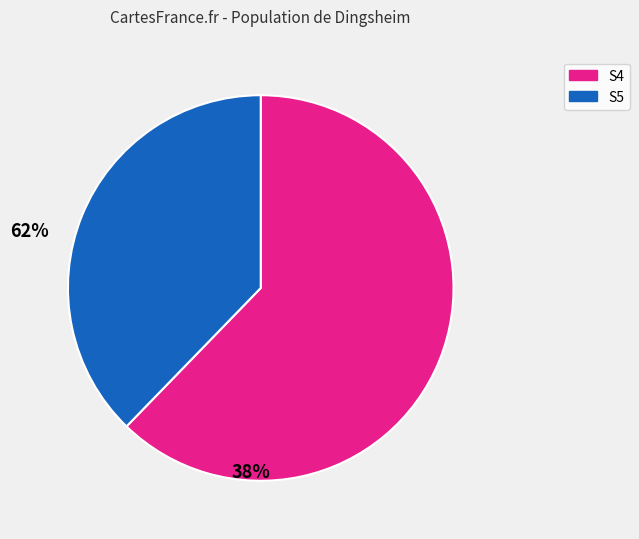

Is there any slice that represents more than half of the pie?

Yes